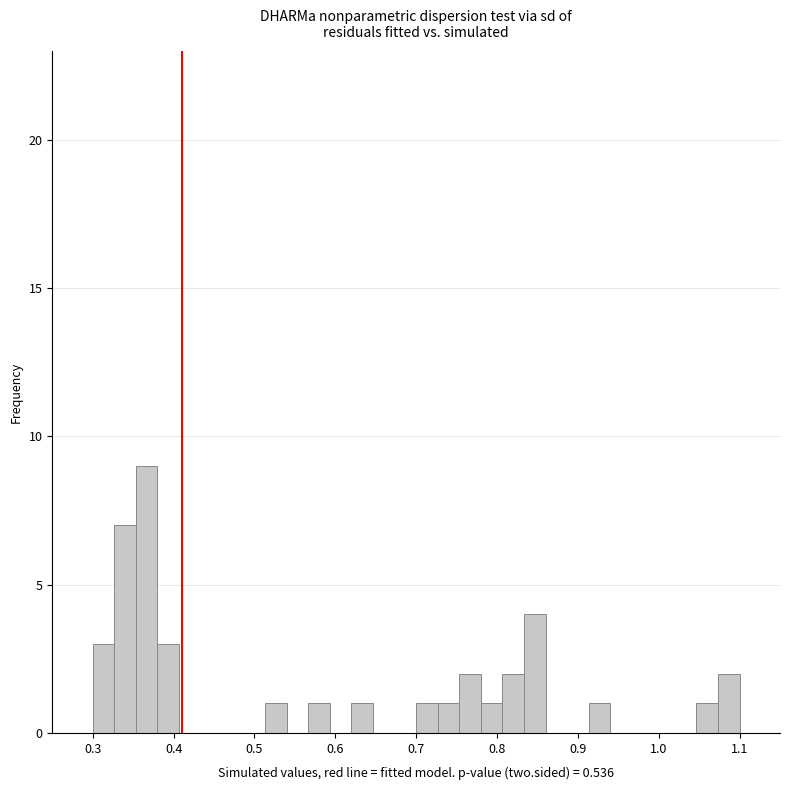

Read against the x-axis, roughly where is the centre of the tallest bar?

0.37